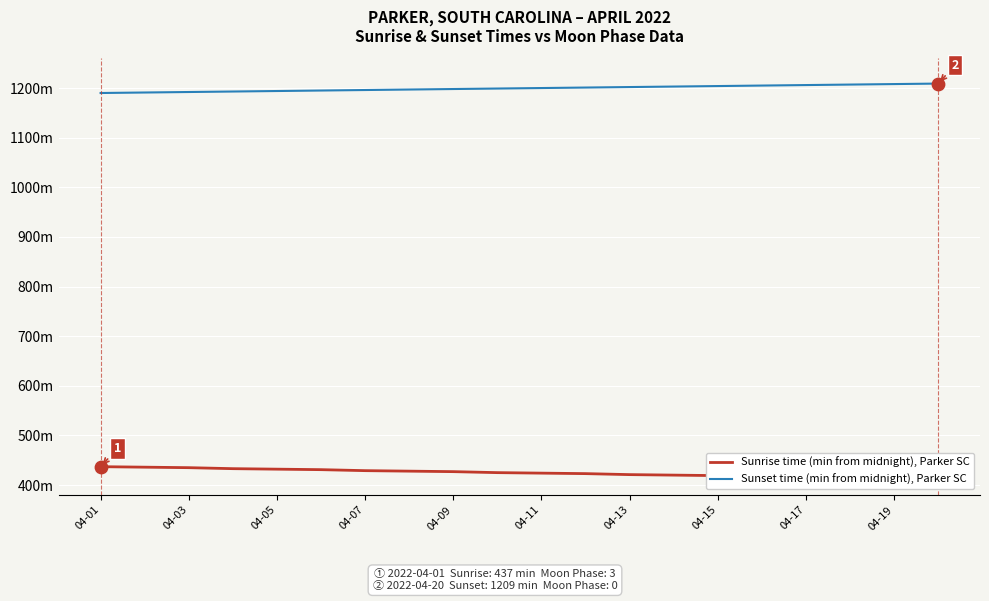

At which category is the sum across all series the highest?

04-01